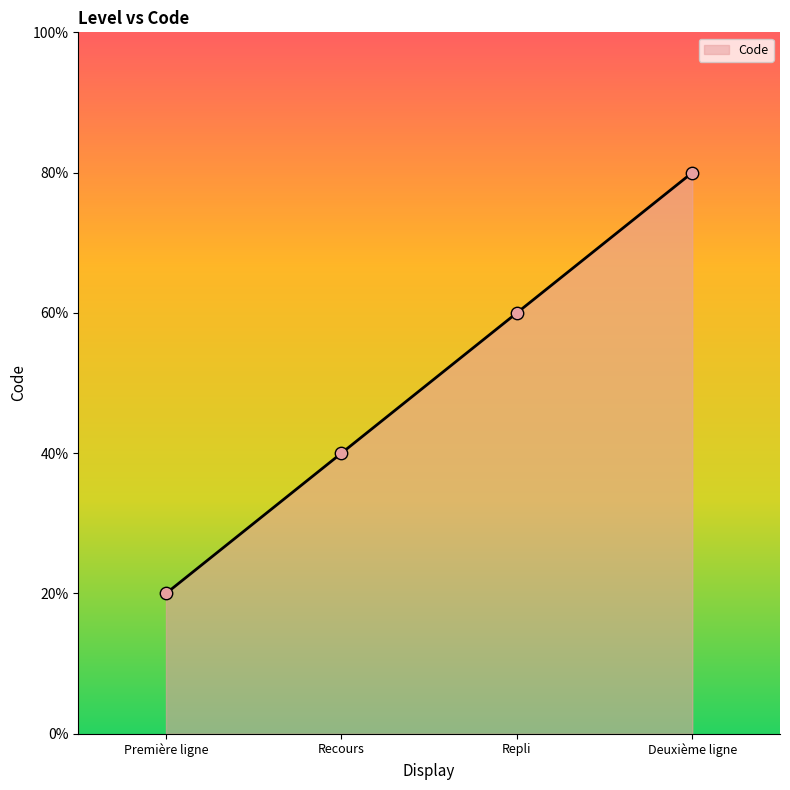

Which has a higher value, Deuxième ligne or Repli?

Deuxième ligne